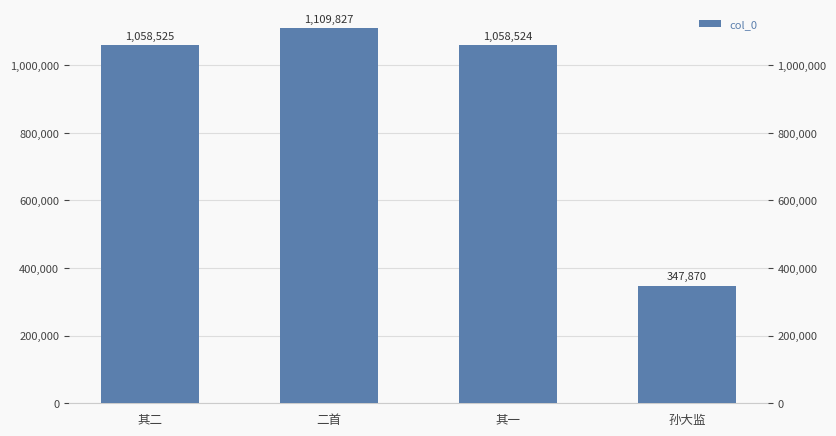

What is the change in value from 二首 to 孙大监?

-761957